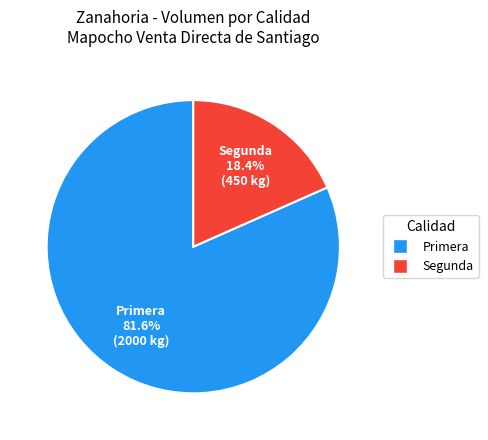

Do Segunda and Primera together represent more than half of the pie?

Yes